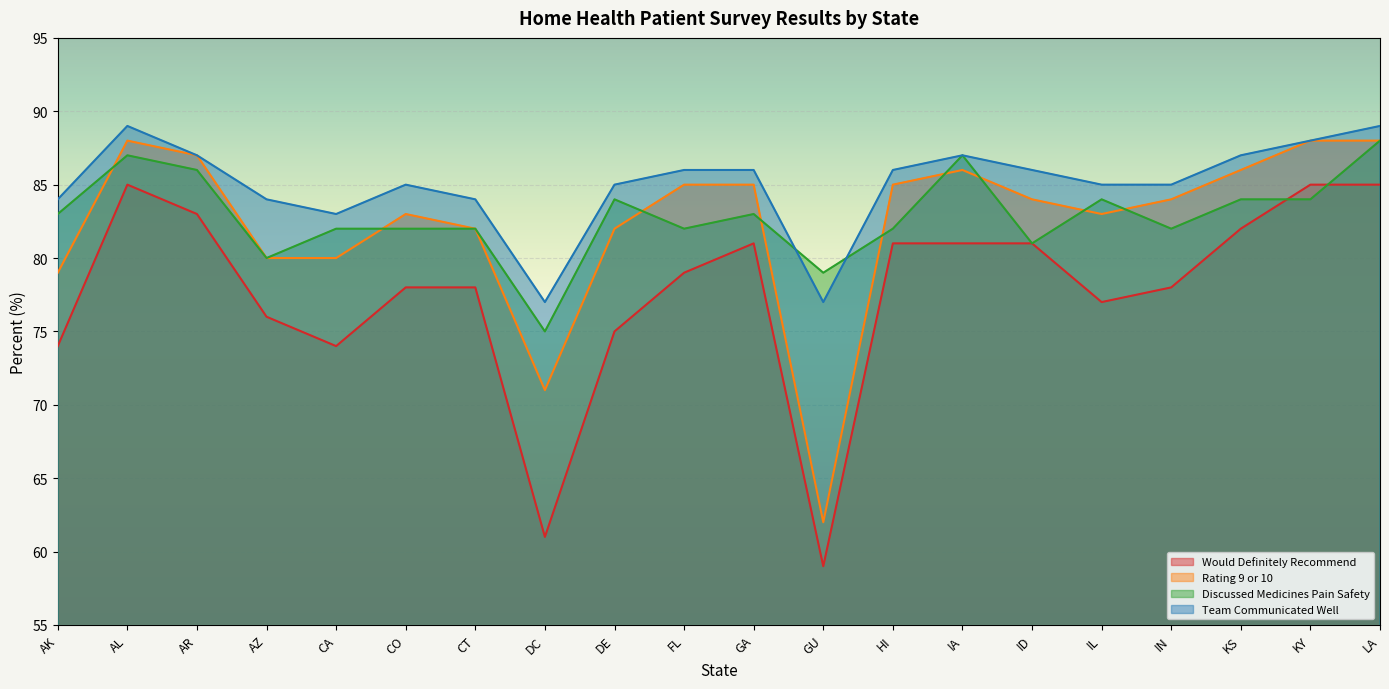

In Would Definitely Recommend, how many points are higher than both neighbors (excluding endpoints)?

2